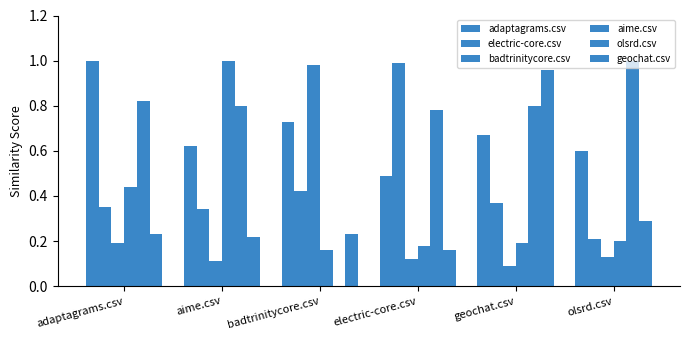

Does the chart contain stacked bars?

No